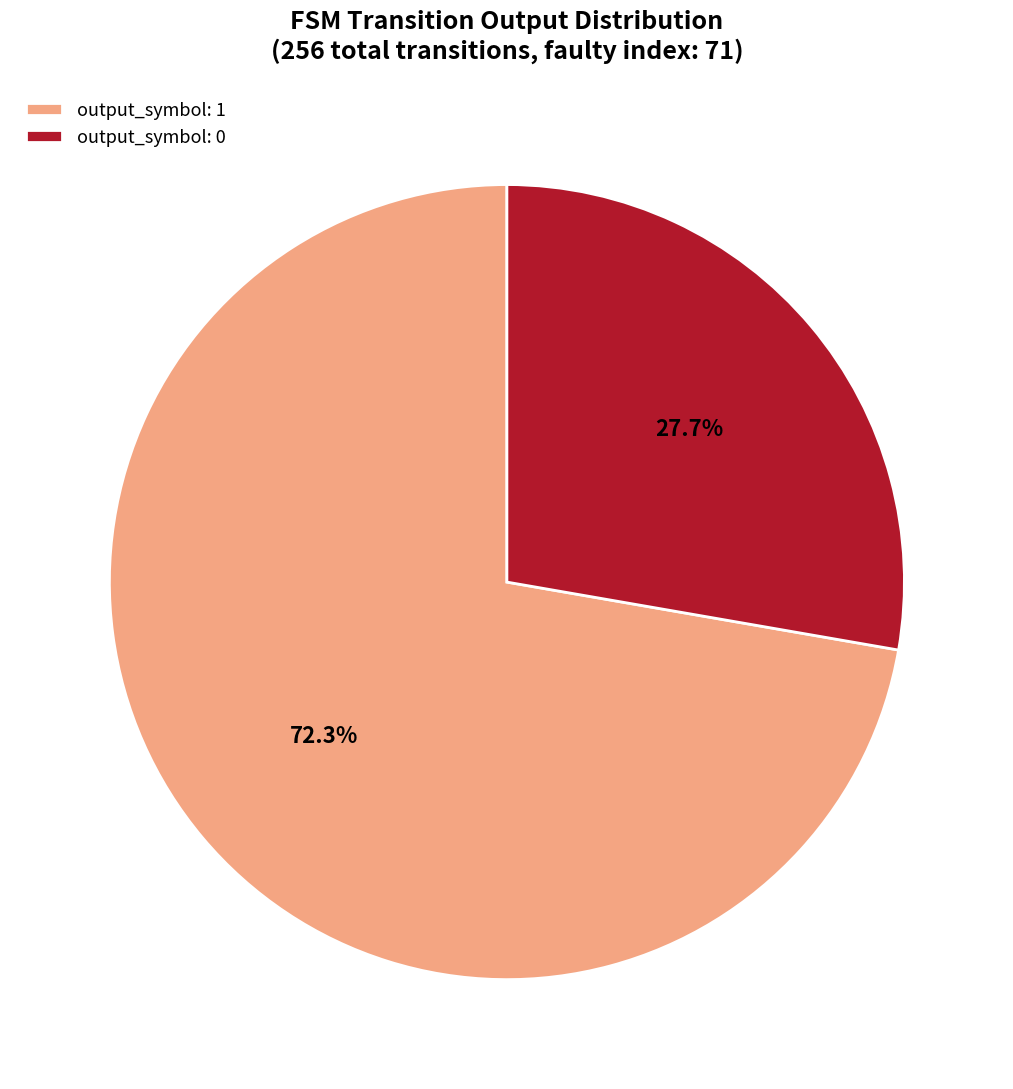

Approximately how many times larger is the value at output_symbol: 1 compared to output_symbol: 0?

2.6